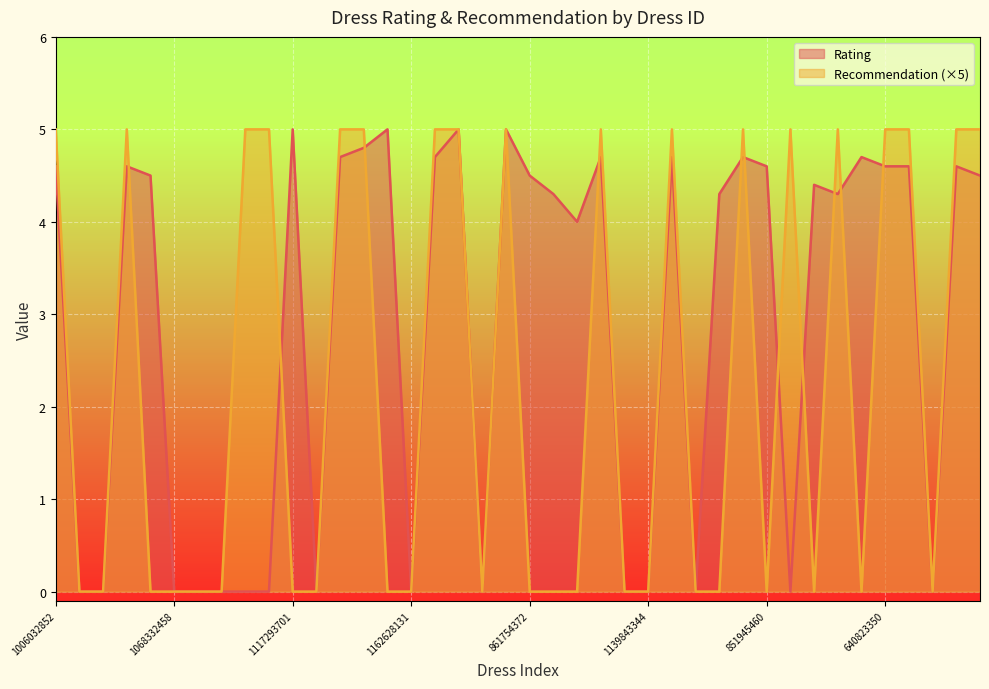

Reading left to right, extract all data points from this chart.

Rating: 1006032852=4.6	1212192089=0.0	1190380701=0.0	966005983=4.6	876339541=4.5	1068332458=0.0	1220707172=0.0	1219677488=0.0	1113094204=0.0	985292672=0.0	1117293701=5.0	898481530=0.0	957723897=4.7	749031896=4.8	1055411544=5.0	1162628131=0.0	624314841=4.7	830467746=5.0	840857118=0.0	1113221101=5.0	861754372=4.5	856178100=4.3	1122989777=4.0	840516484=4.7	768517084=0.0	1139843344=0.0	1004212992=4.7	1235426503=0.0	942808364=4.3	629131530=4.7	851945460=4.6	1150275464=0.0	1026634314=4.4	978773911=4.3	827791337=4.7	640823350=4.6	801861988=4.6	1060207186=0.0	1054679816=4.6	941190190=4.5
Recommendation: 1006032852=5.0	1212192089=0.0	1190380701=0.0	966005983=5.0	876339541=0.0	1068332458=0.0	1220707172=0.0	1219677488=0.0	1113094204=5.0	985292672=5.0	1117293701=0.0	898481530=0.0	957723897=5.0	749031896=5.0	1055411544=0.0	1162628131=0.0	624314841=5.0	830467746=5.0	840857118=0.0	1113221101=5.0	861754372=0.0	856178100=0.0	1122989777=0.0	840516484=5.0	768517084=0.0	1139843344=0.0	1004212992=5.0	1235426503=0.0	942808364=0.0	629131530=5.0	851945460=0.0	1150275464=5.0	1026634314=0.0	978773911=5.0	827791337=0.0	640823350=5.0	801861988=5.0	1060207186=0.0	1054679816=5.0	941190190=5.0